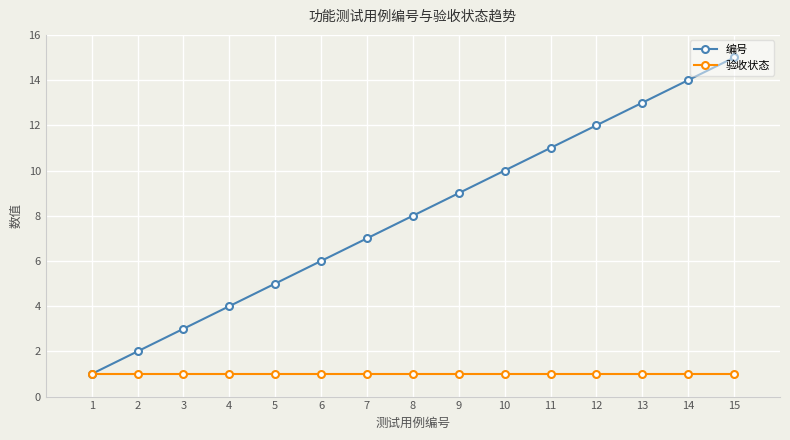

What is the average value of the 验收状态 series?

1